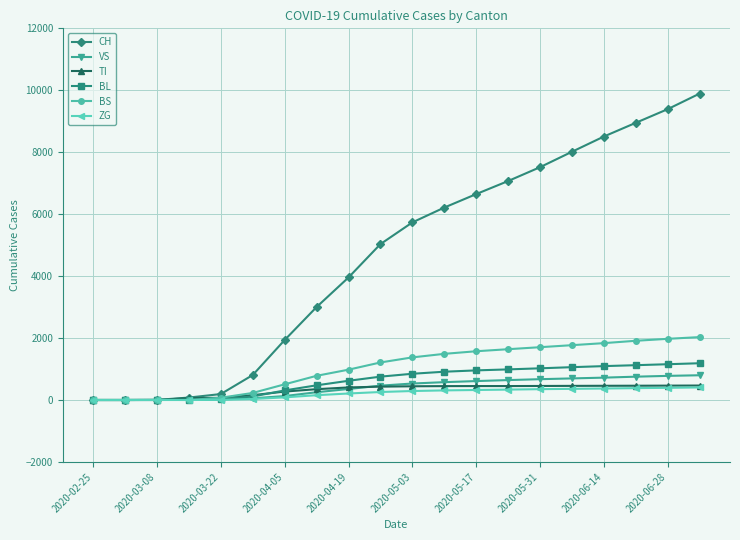

Which series has the widest spread of values?

CH